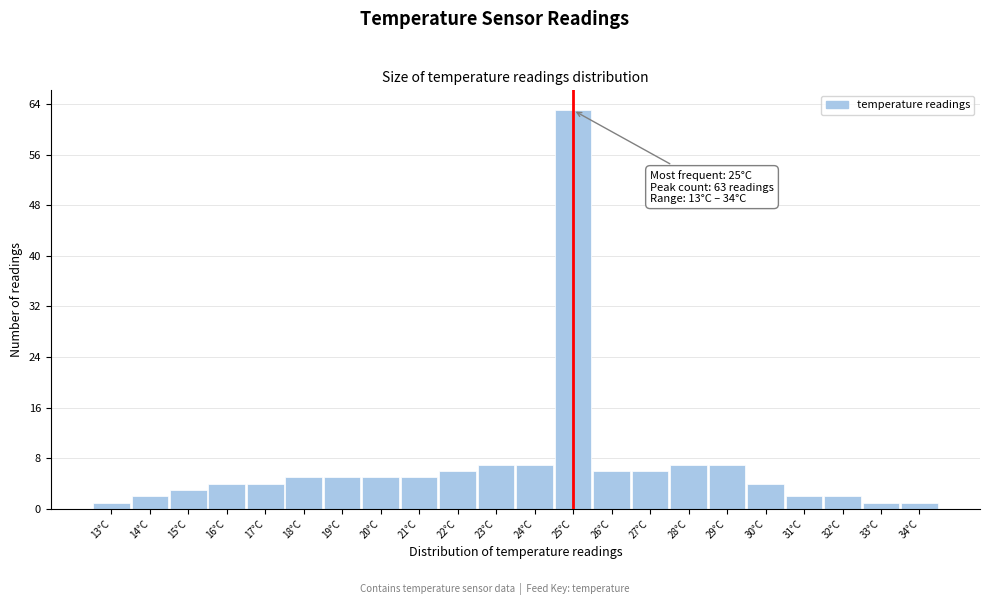

Over which range of the x-axis is the bar tallest?

24.5 to 25.5